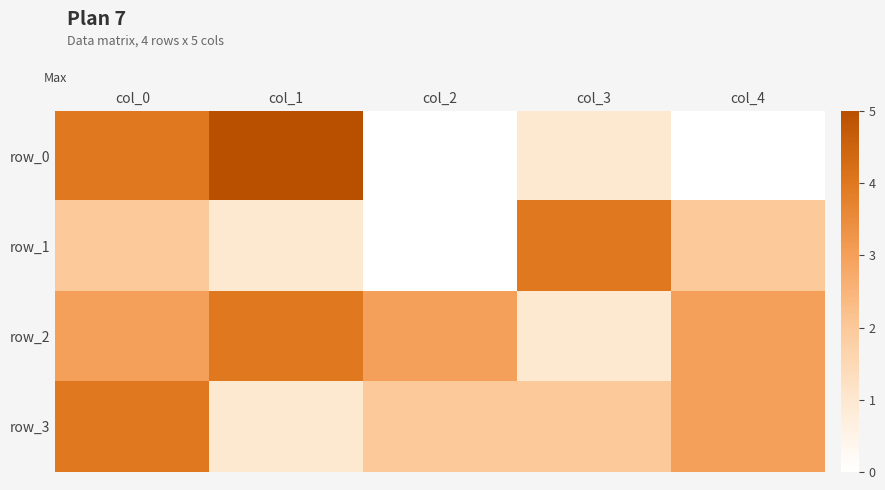

List the labels in order of row_0 value, smallest first.

col_2, col_4, col_3, col_0, col_1